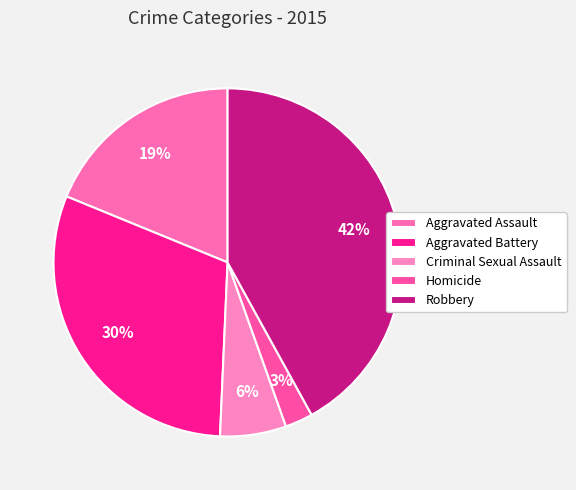

To the nearest percent, what percentage of the pie is Aggravated Battery?

30%